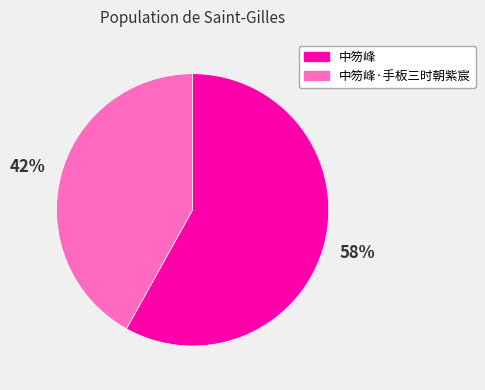

Which slice is the smallest?

中笏峰·手板三时朝紫宸